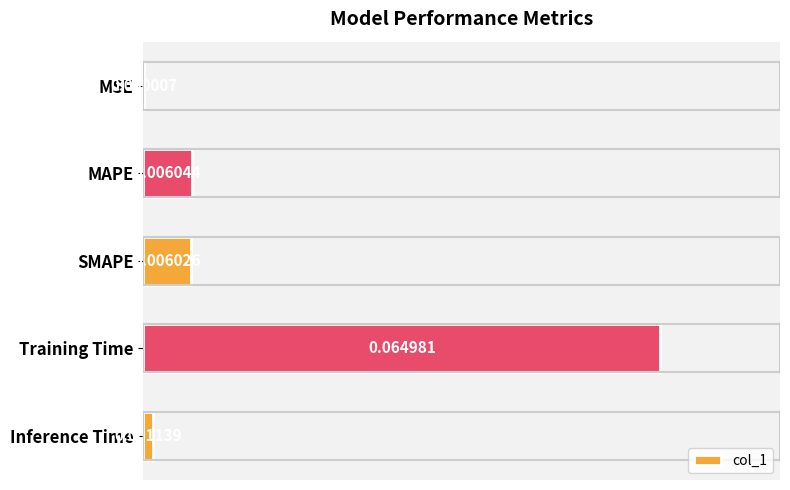

Count the number of categories in the chart.

5